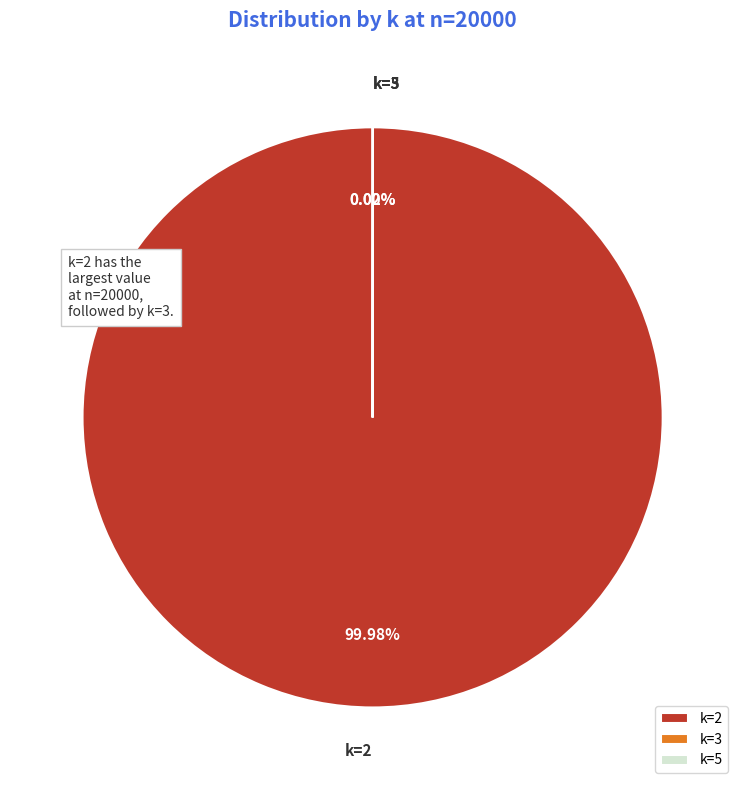

To the nearest percent, what is the average slice percentage?

33%